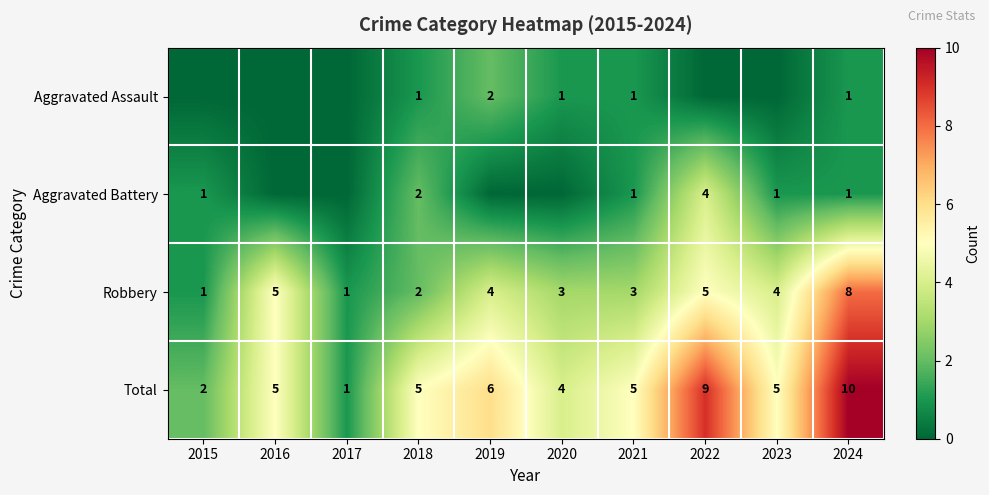

What is the highest value of the Total series?

10